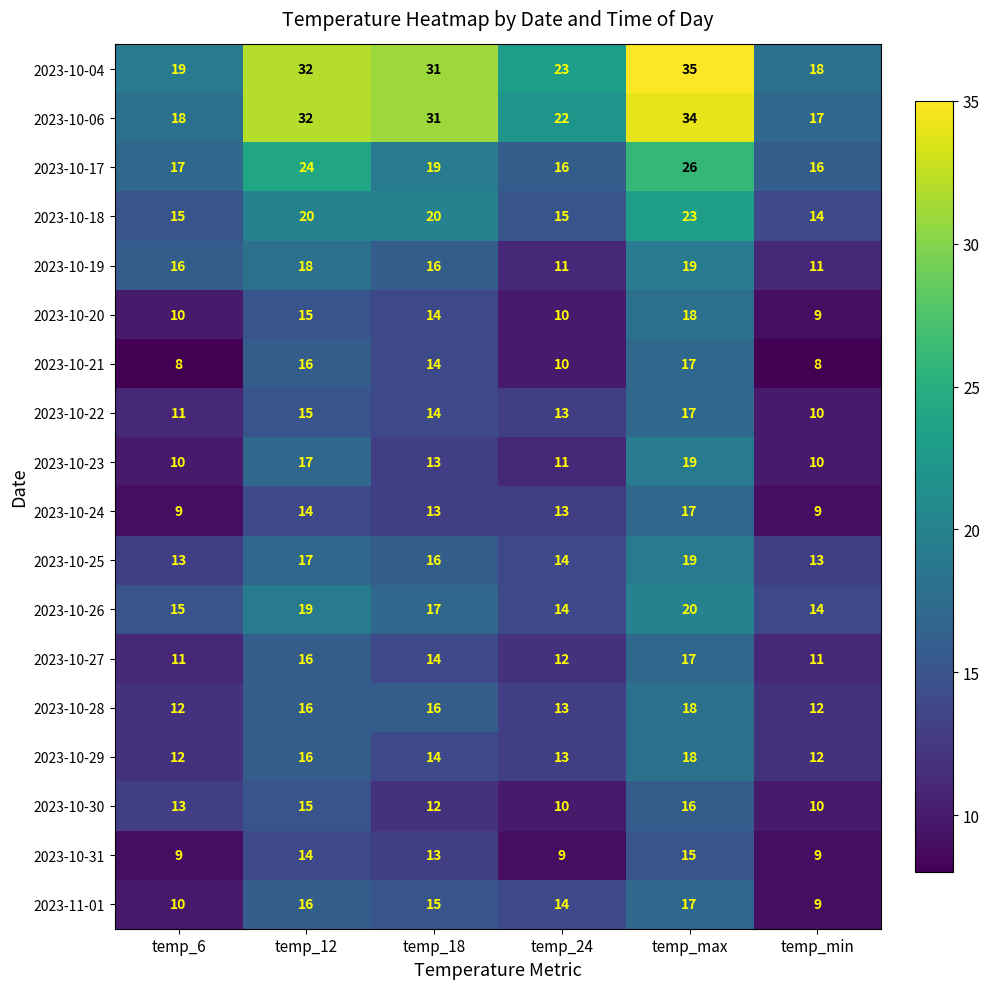

Count the number of data series in this chart.

18